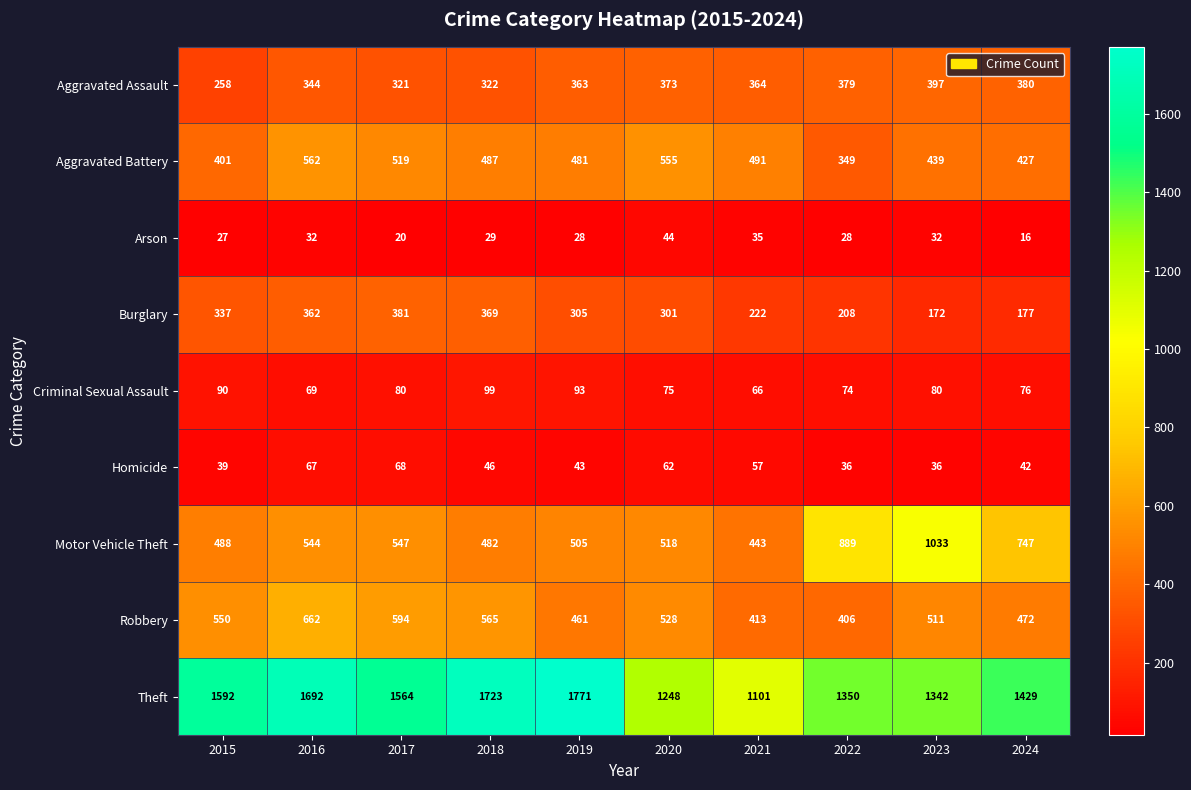

At which label does Homicide first exceed 46?

2016